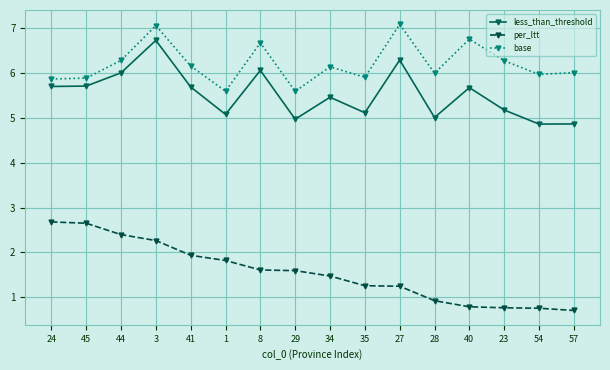

Which series has the largest total across all categories?

base